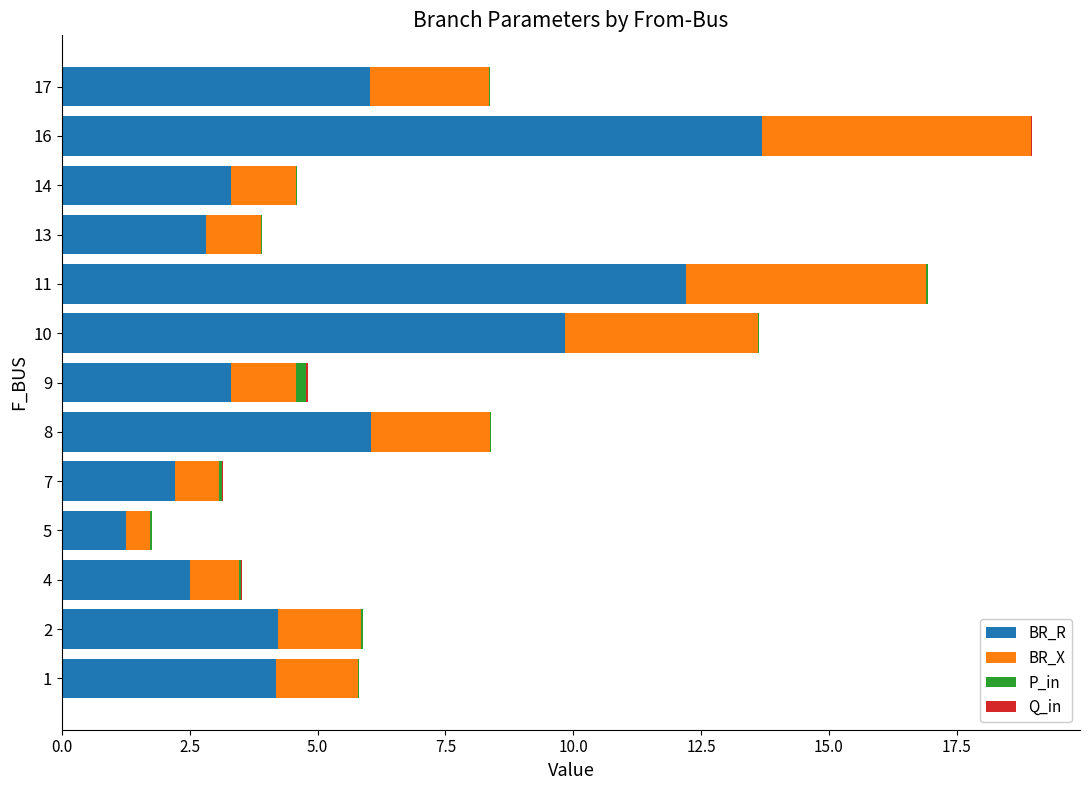

At which label does BR_R reach its peak?

16